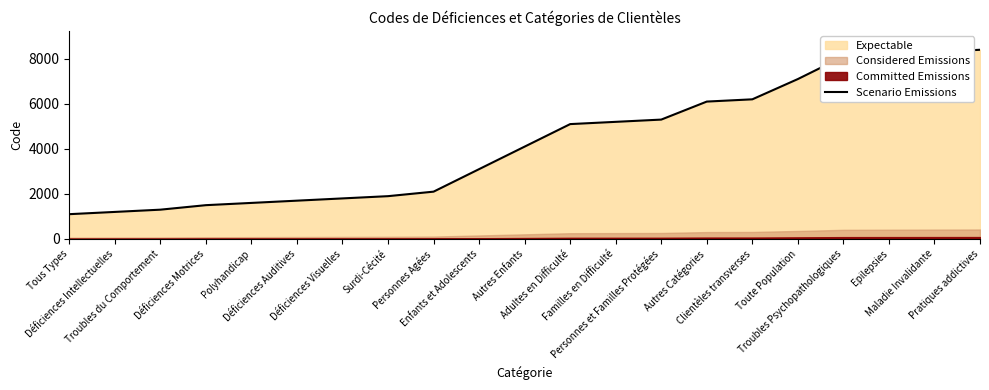

How many lines are shown in the chart?

1